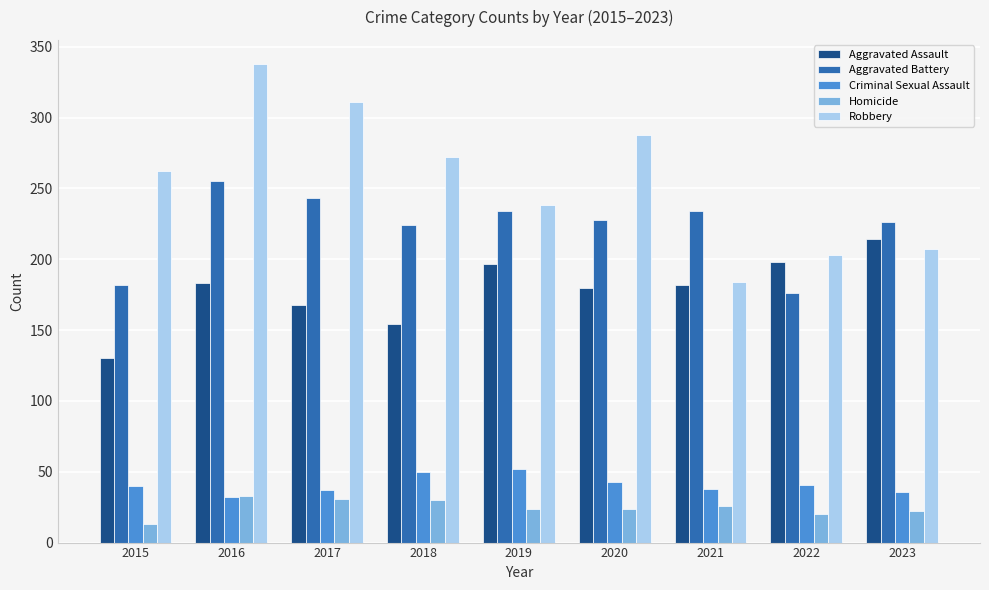

True or false: Homicide has a value of 7 at 2019.

False